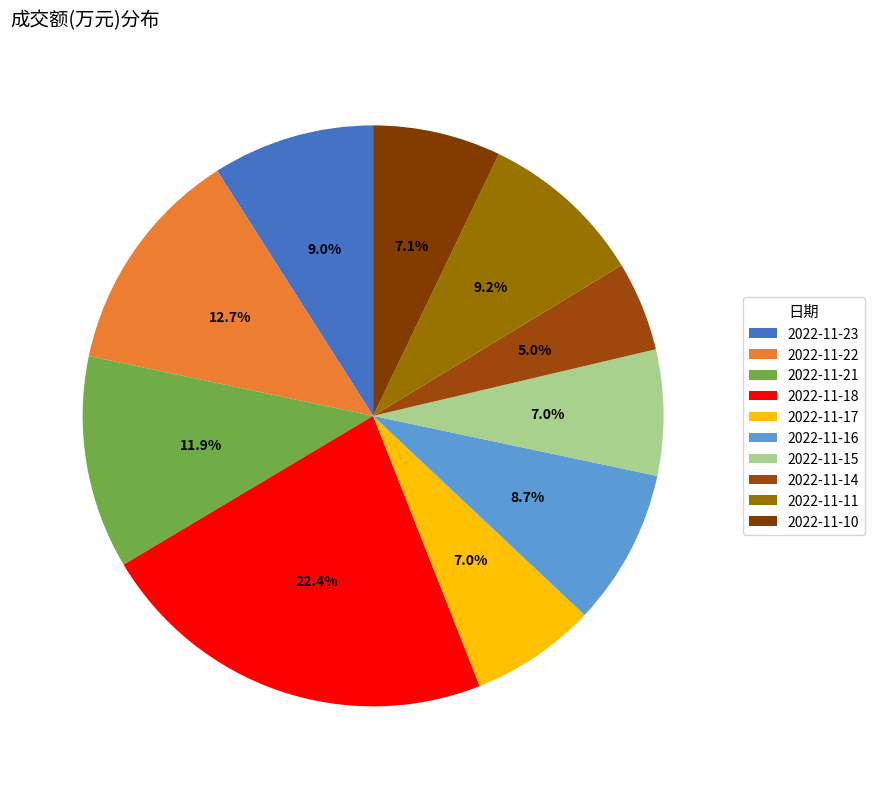

To the nearest percent, what portion does 2022-11-22 represent?

13%